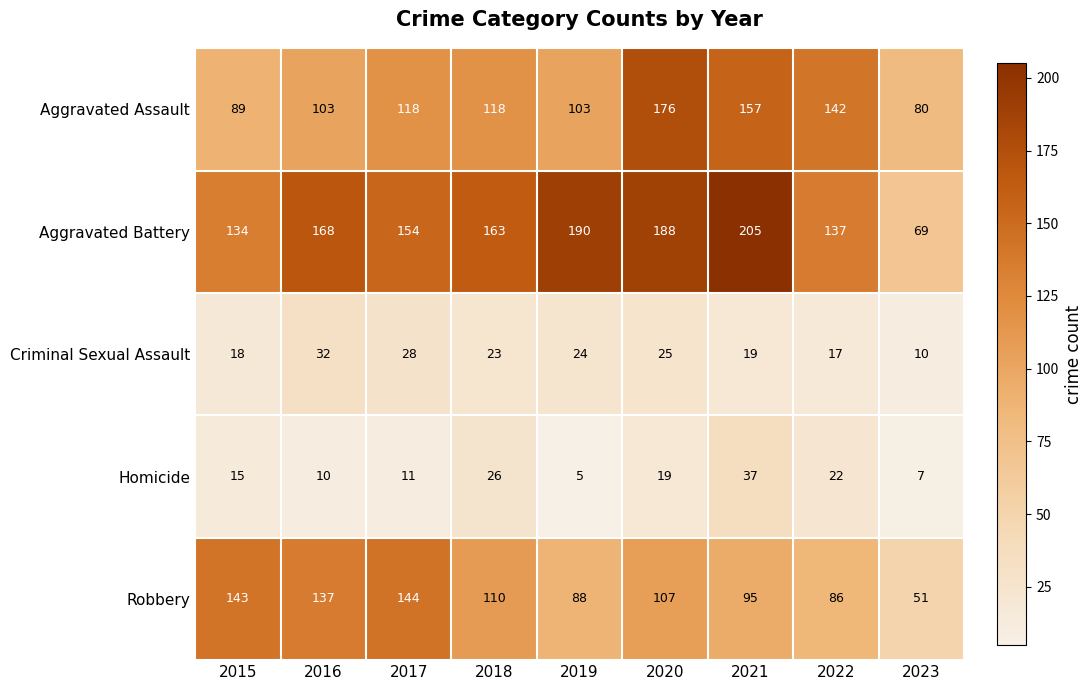

Rank the series by their maximum value, from lowest to highest.

Criminal Sexual Assault, Homicide, Robbery, Aggravated Assault, Aggravated Battery